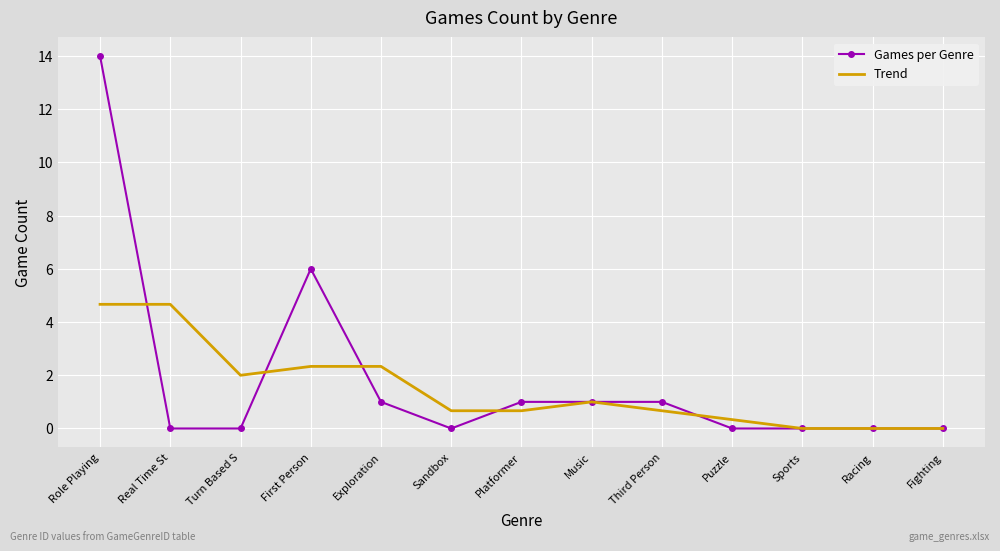

Which series has the widest spread of values?

Games per Genre